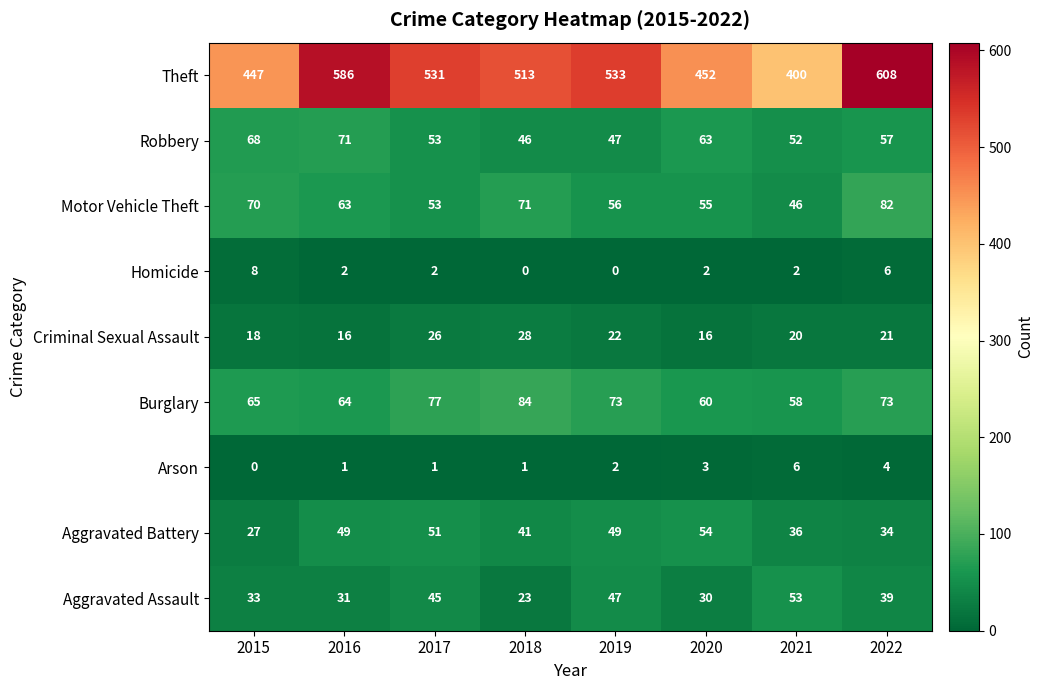

Is it true that Aggravated Assault equals 25 at 2022?

False